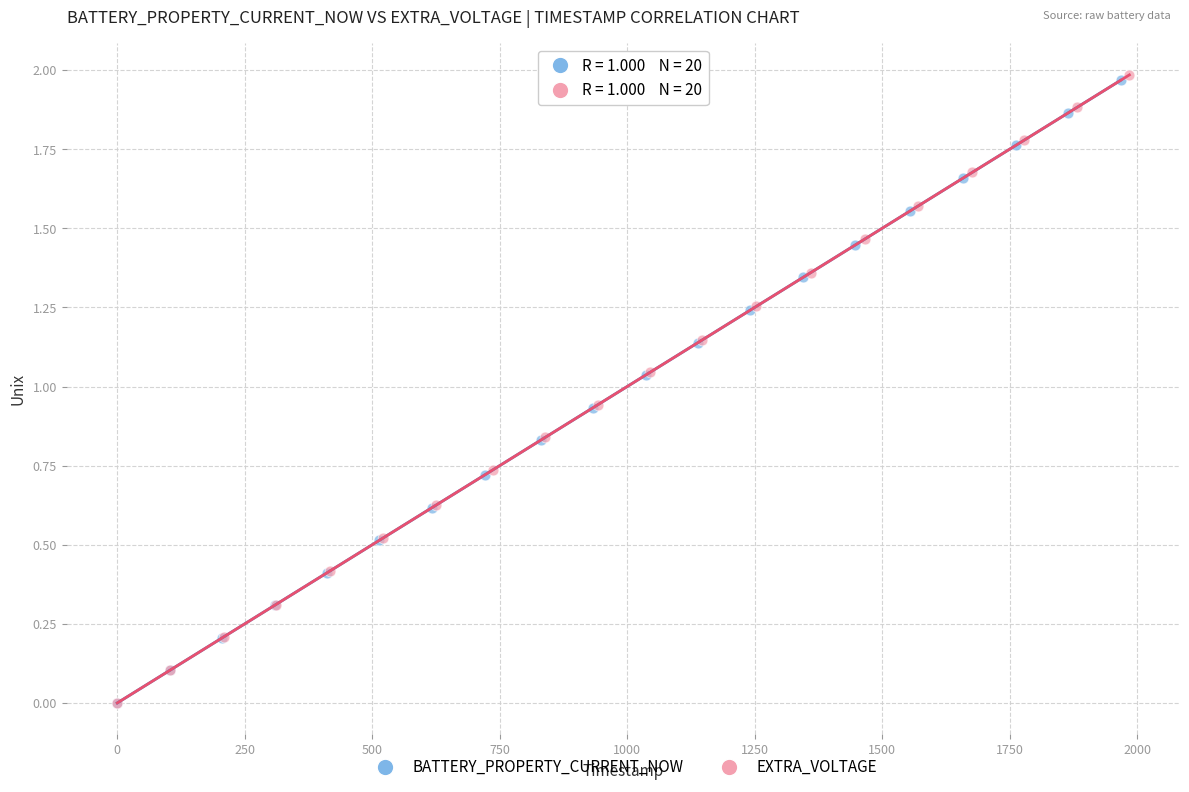

Which series has the widest spread of Y values?

EXTRA_VOLTAGE